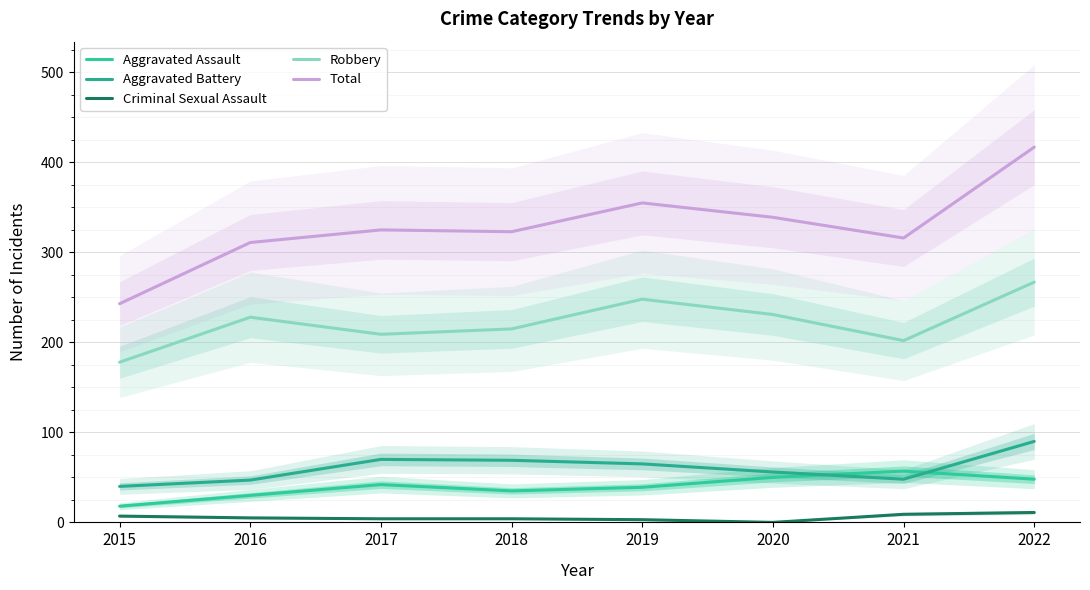

How many interior local peaks does the Aggravated Battery series have?

1